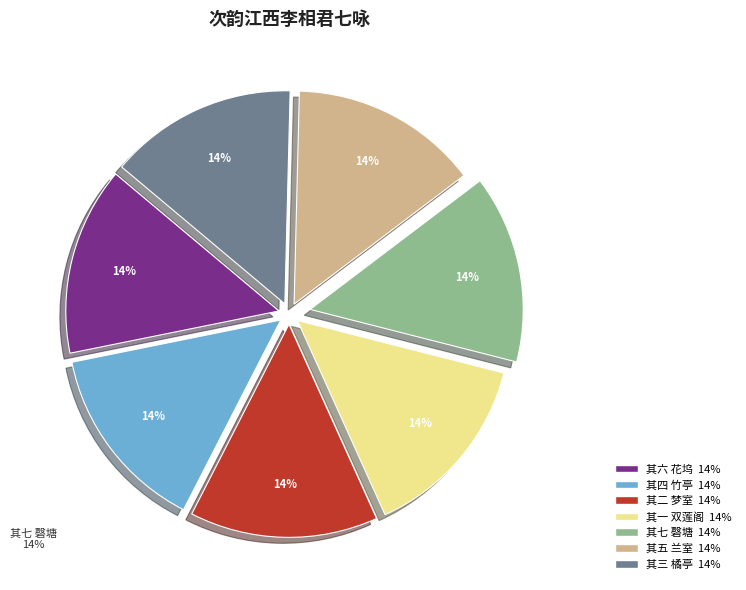

Which slice is the largest?

次韵江西李相君七咏 其七 磬塘